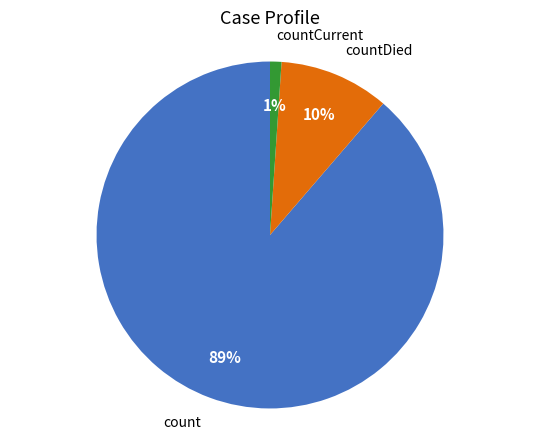

Is there any slice that represents more than half of the pie?

Yes